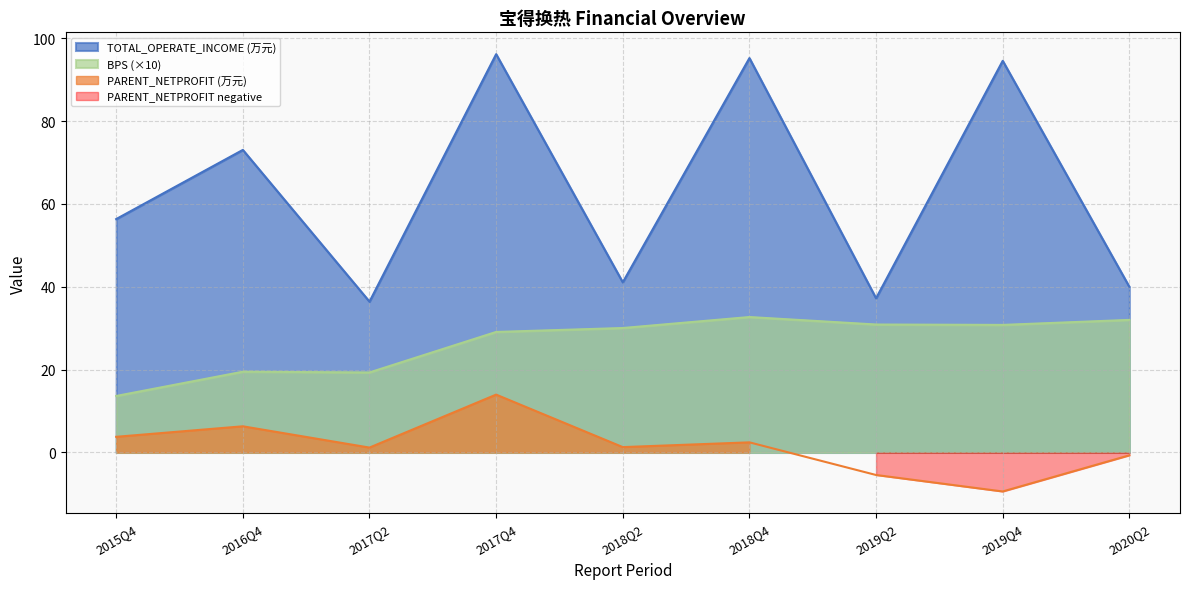

Is the value of BPS at 2018Q4 greater than the value of PARENT_NETPROFIT at 2018Q2?

Yes